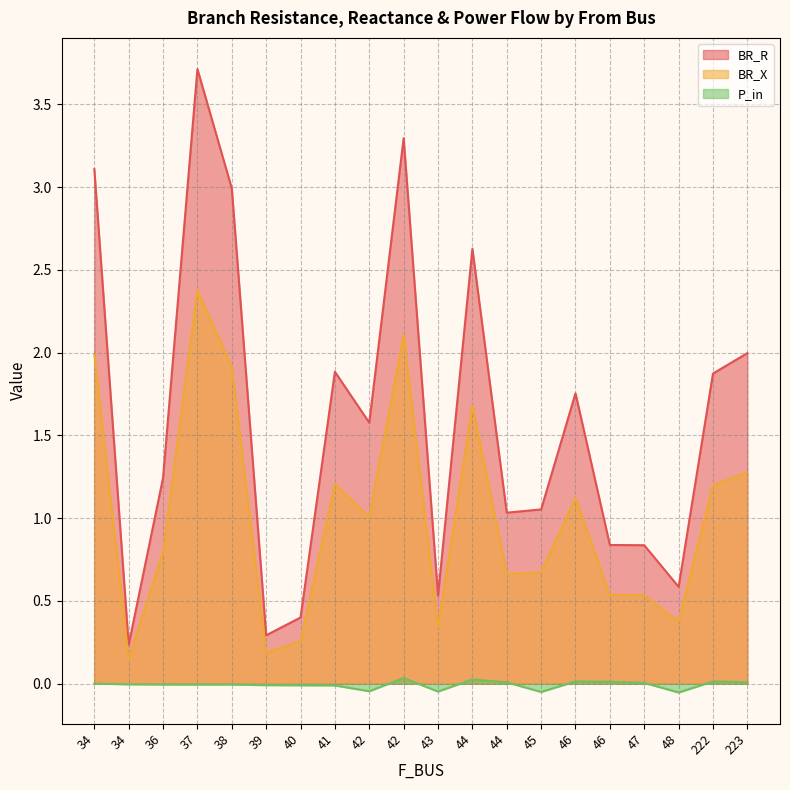

What is the difference between the BR_R values at 38 and 46?

2.2